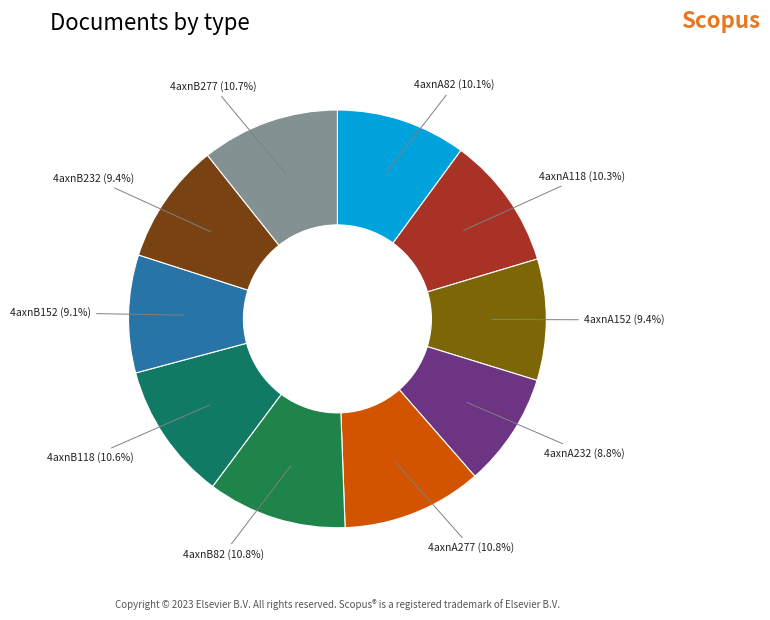

Is there any slice that represents more than half of the pie?

No